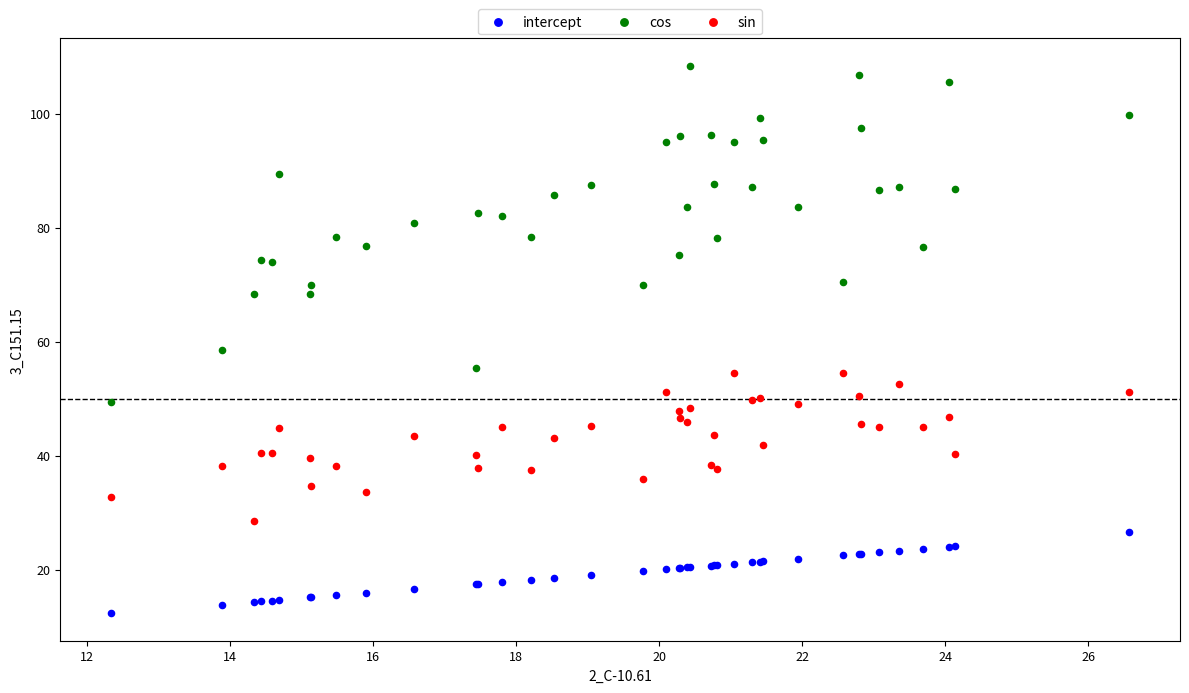

Across all series, what Y value is closest to 60?

58.5